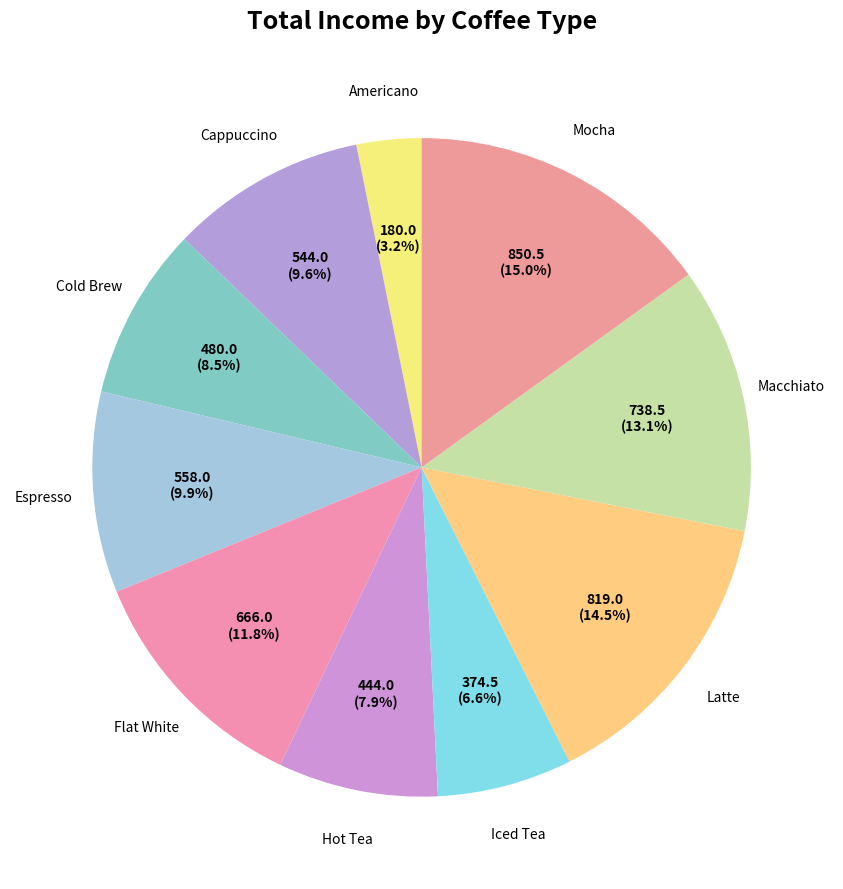

Which slice is the largest?

Mocha